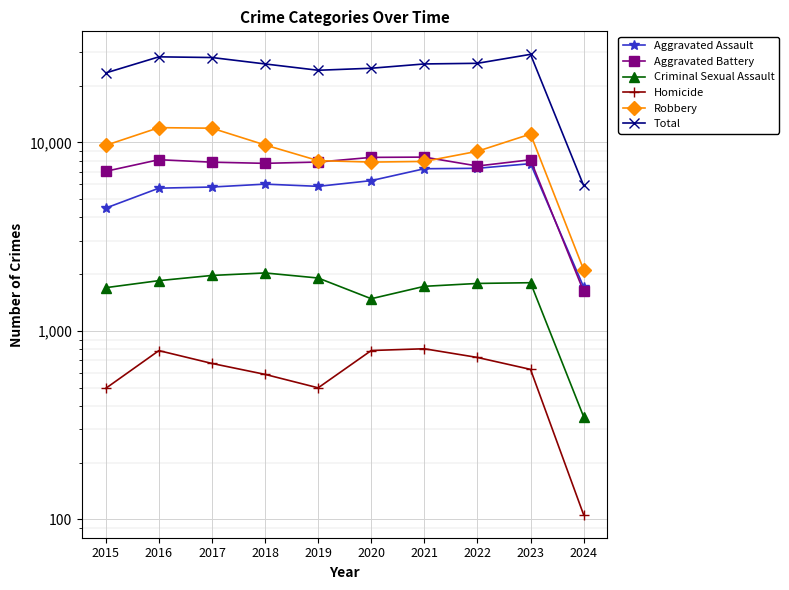

True or false: Robbery and Aggravated Assault intersect in this chart.

False